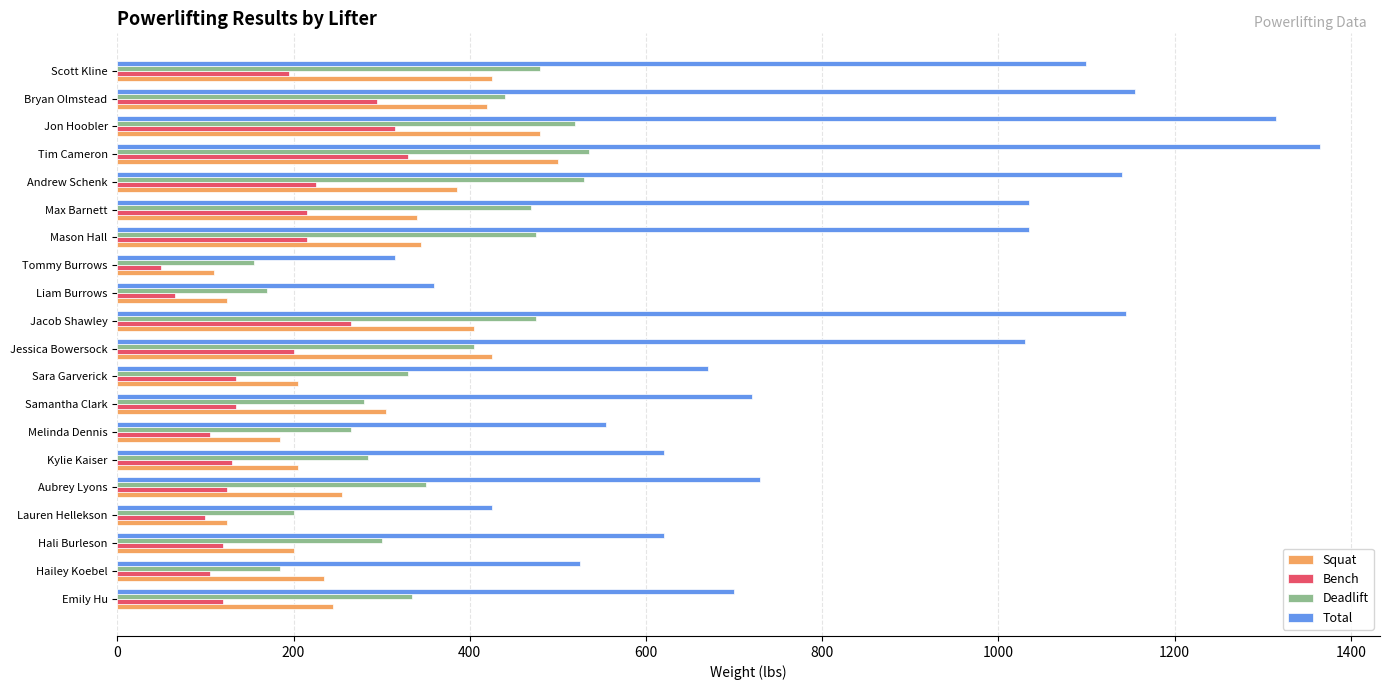

What is the smallest value displayed?

50